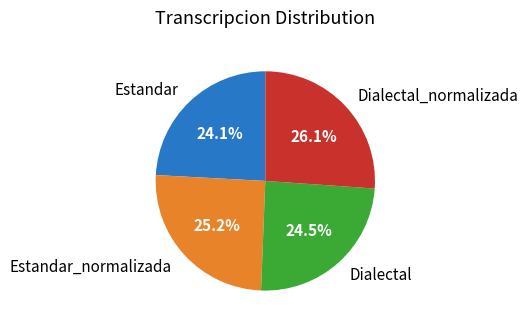

How much of the chart is everything except Estandar?

75.9%